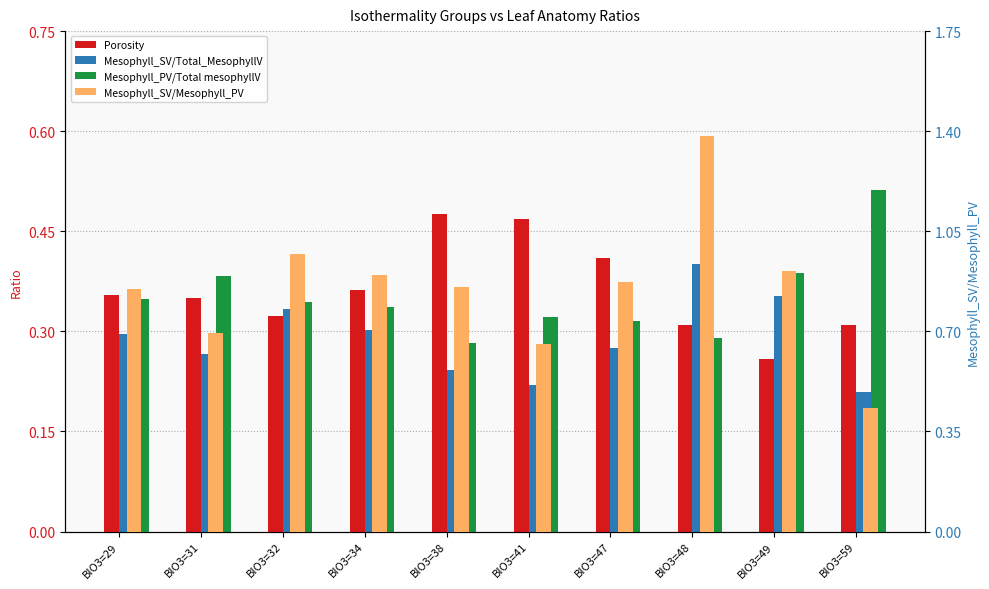

Does the chart contain stacked bars?

No